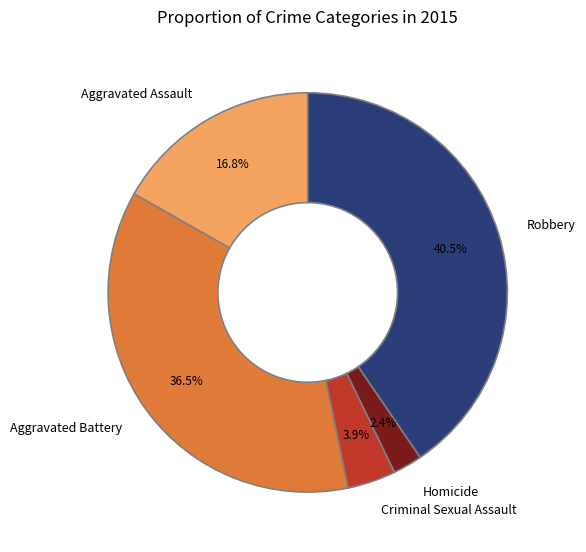

Which slice is the smallest?

Homicide